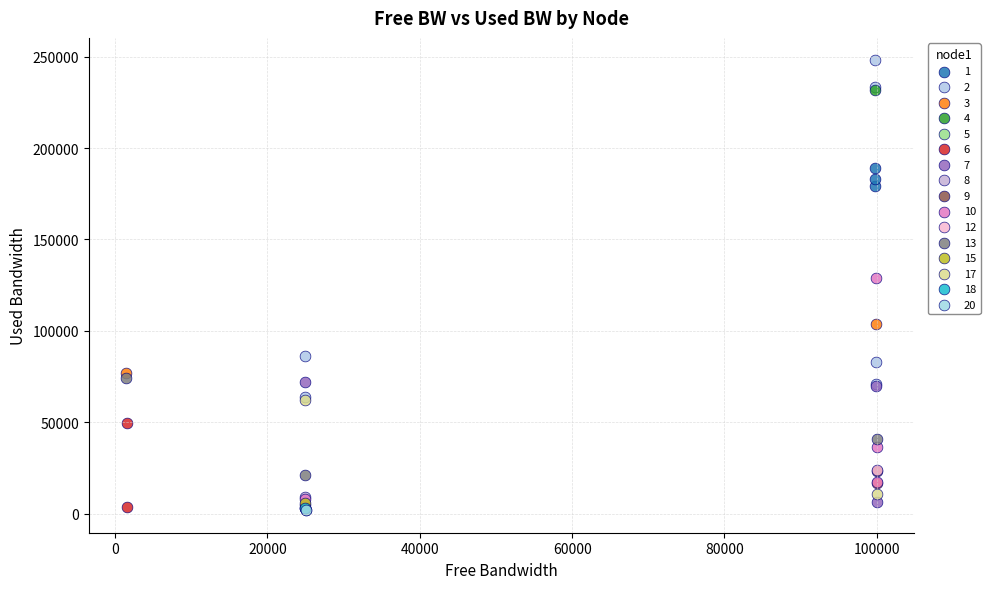

What are all the series names shown in the legend?

1, 2, 3, 4, 5, 6, 7, 8, 9, 10, 12, 13, 15, 17, 18, 20